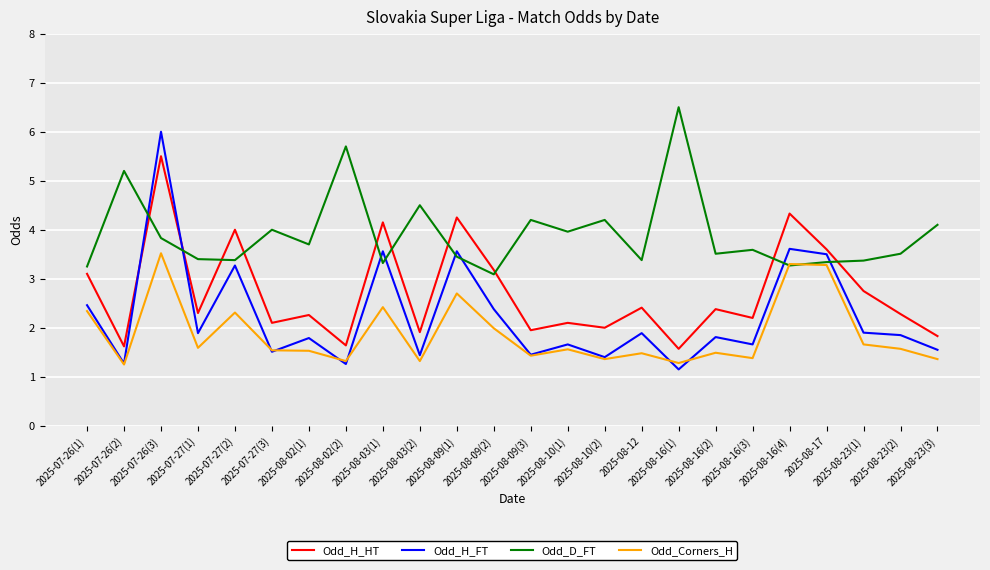

List the series in order of their overall mean, highest first.

Odd_D_FT, Odd_H_HT, Odd_H_FT, Odd_Corners_H